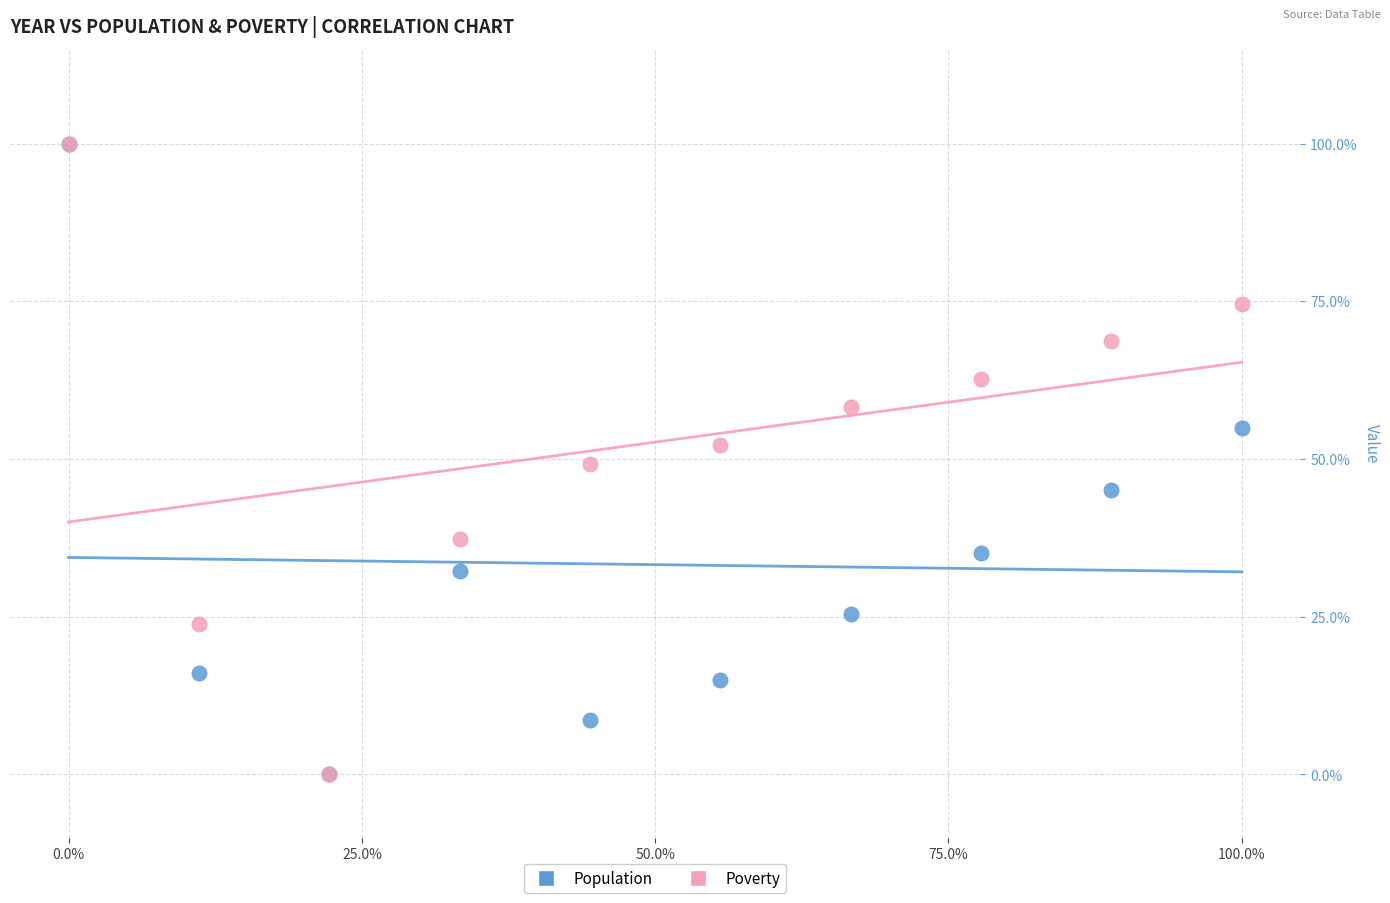

What are all the series names shown in the legend?

Population, Poverty